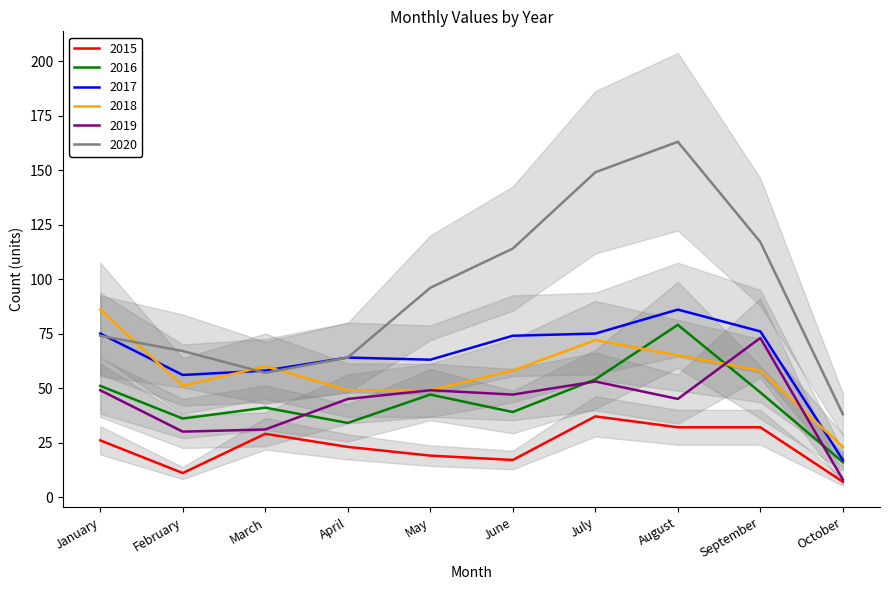

What is the value of the 2020 point at the 10th from the left?

38